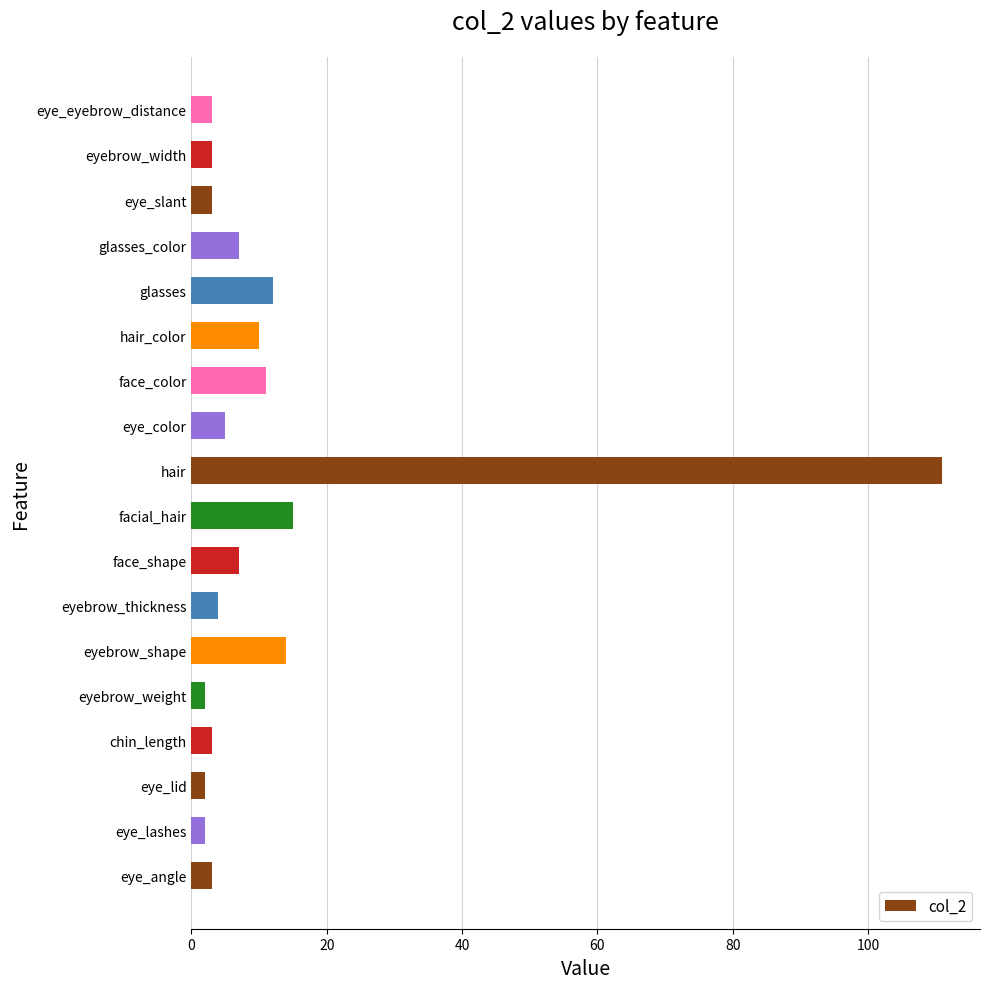

Read the value at eyebrow_shape.

14